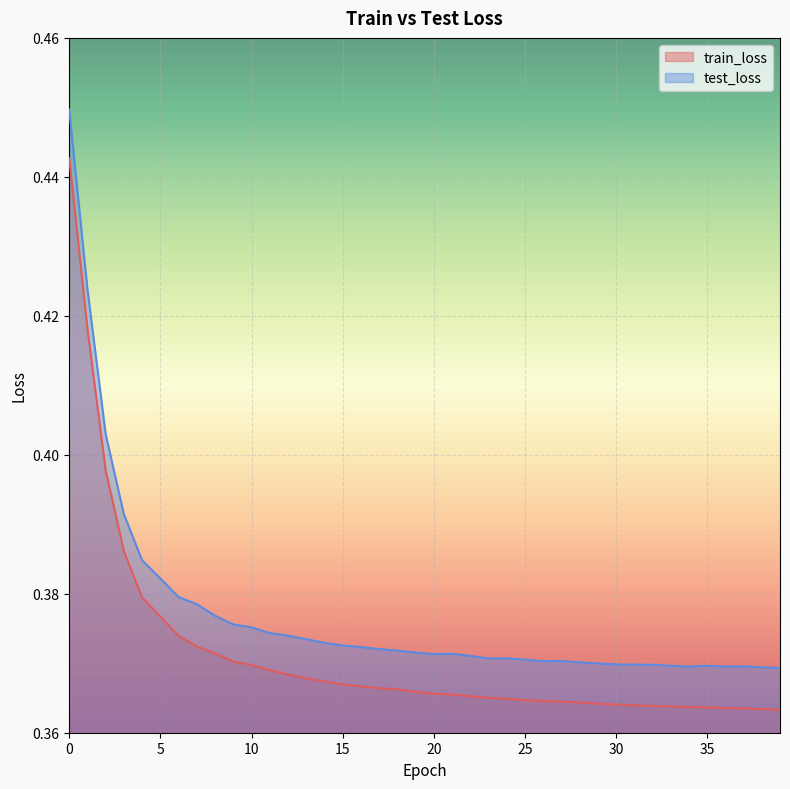

What is the difference between the maximum and minimum values in the train_loss series?

0.1